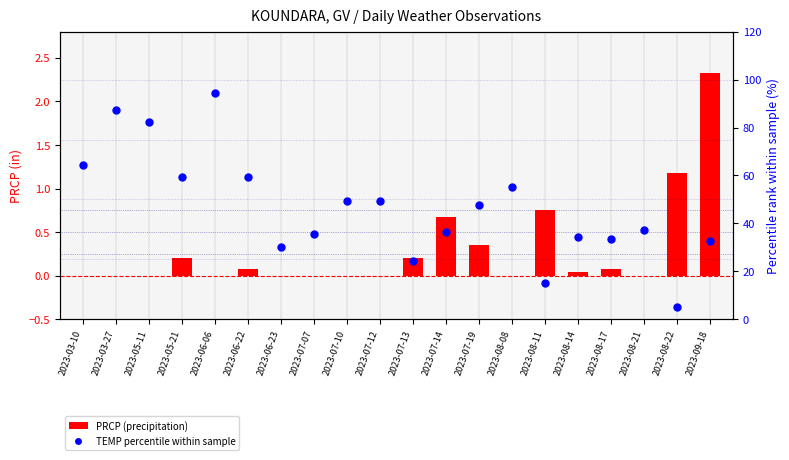

Which series reaches the maximum Y coordinate?

TEMP percentile within sample